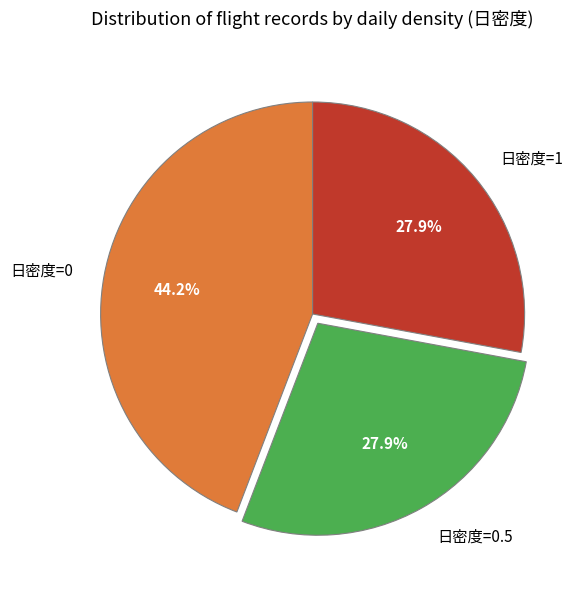

Does 日密度=0 account for over 50% of the chart?

No